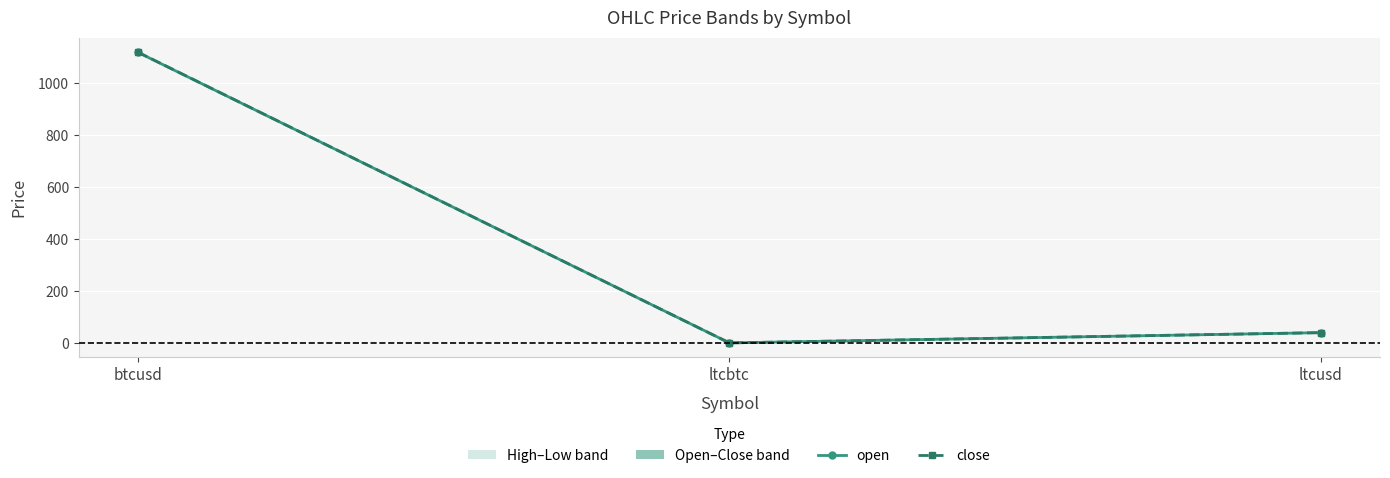

Rank the series by their maximum value, from lowest to highest.

open, close